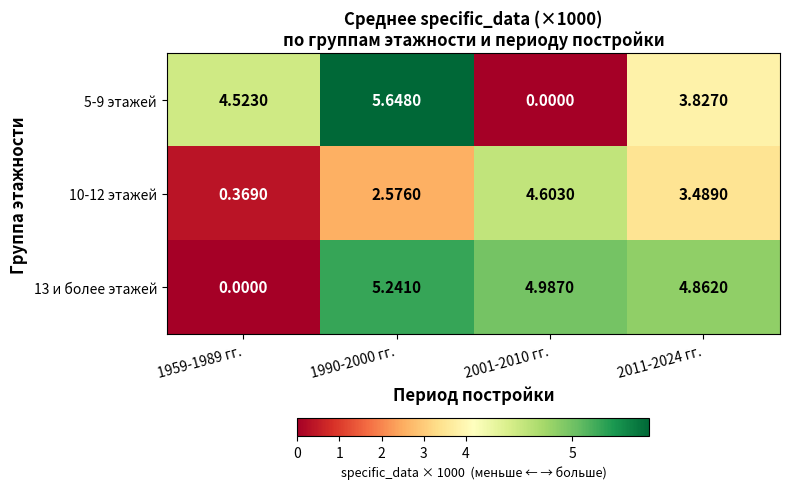

Is the value of 5-9 этажей at 1990-2000 гг. greater than the value of 10-12 этажей at 2011-2024 гг.?

Yes